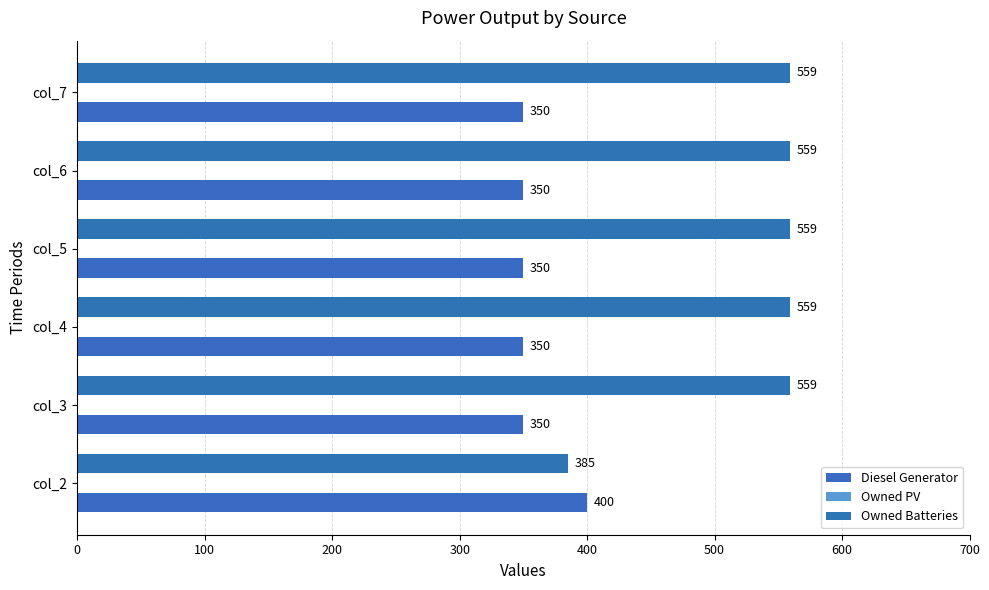

What is the lowest value of the Diesel Generator series?

350